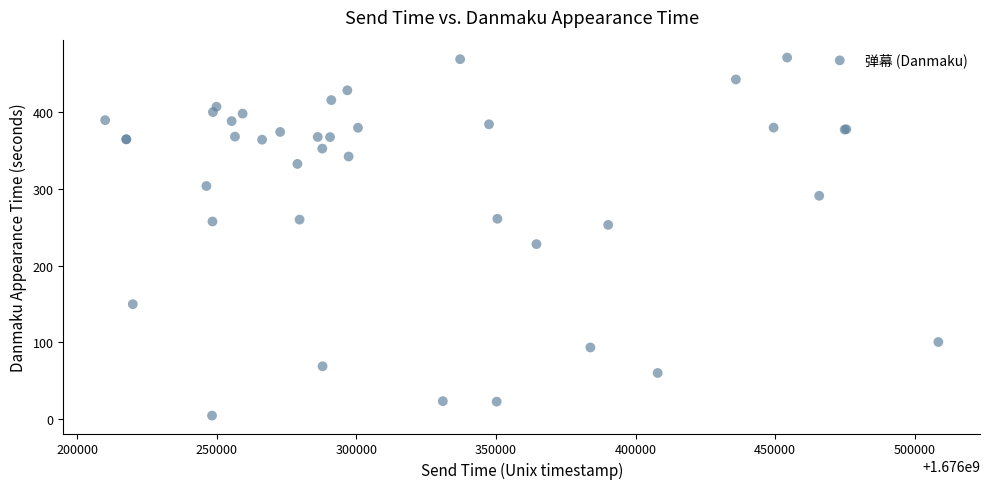

What Y value in the scatter plot is closest to 237?

228.1